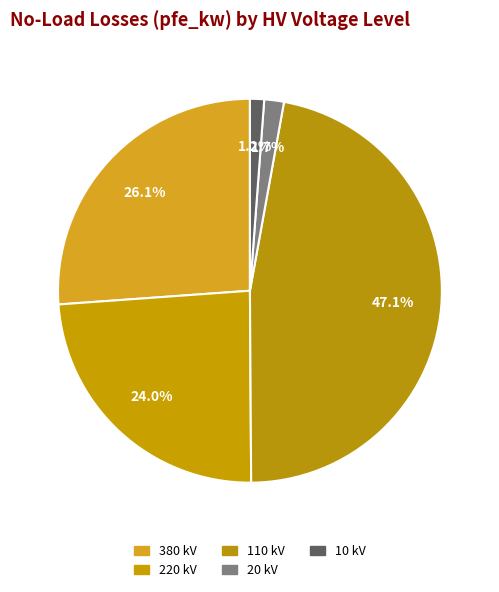

Count the number of slices in the pie.

5